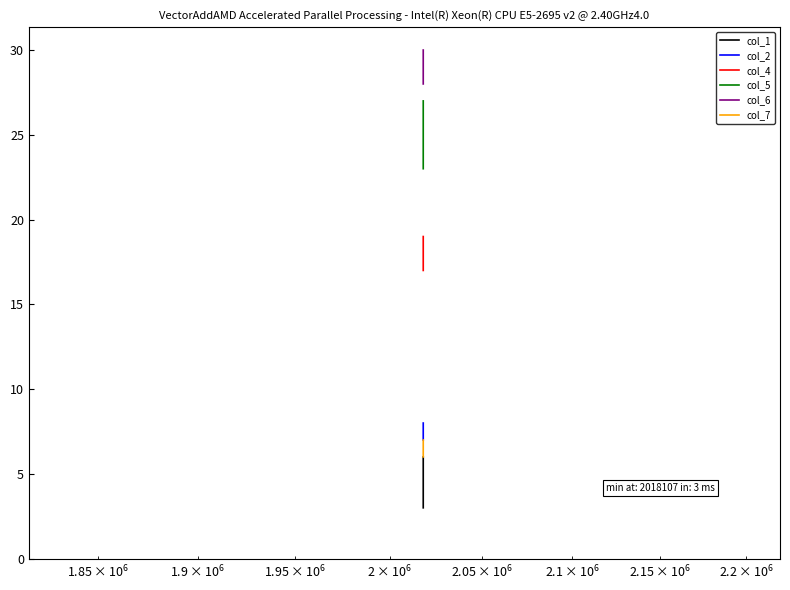

How many data points in col_2 are less than 8?

1